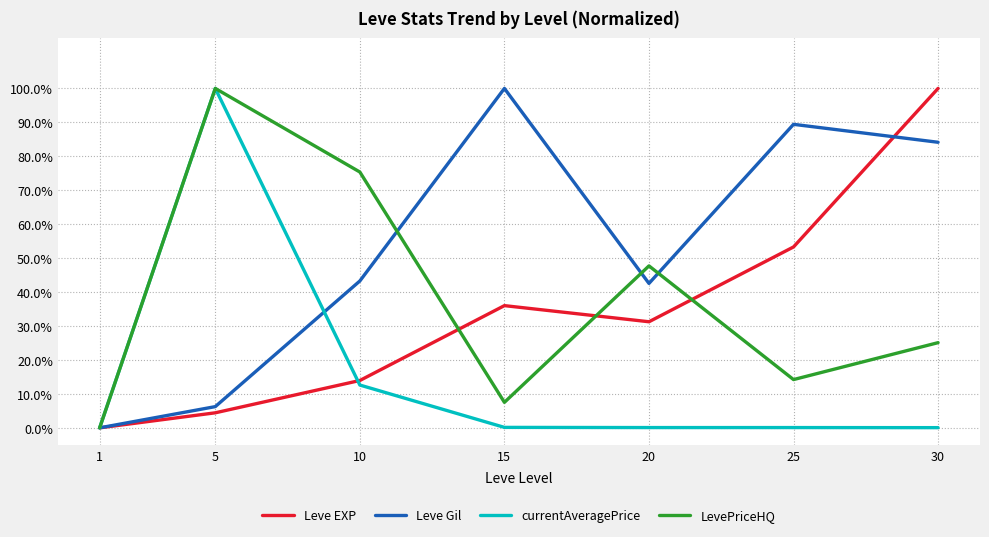

Reading left to right, what are all the values shown in this chart?

Leve EXP: 1=0.0	5=0.0	10=0.1	15=0.4	20=0.3	25=0.5	30=1.0
Leve Gil: 1=0.0	5=0.1	10=0.4	15=1.0	20=0.4	25=0.9	30=0.8
currentAveragePrice: 1=0.0	5=1.0	10=0.1	15=0.0	20=0.0	25=0.0	30=0.0
LevePriceHQ: 1=0.0	5=1.0	10=0.8	15=0.1	20=0.5	25=0.1	30=0.3